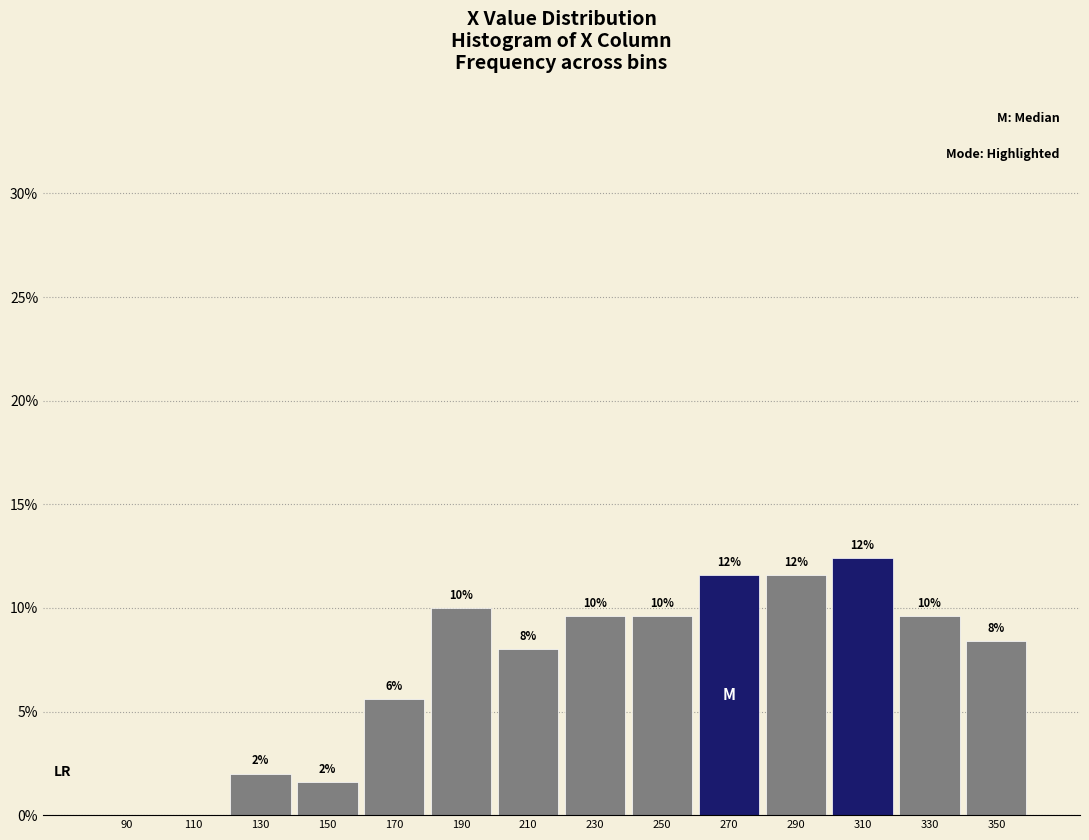

Which range on the x-axis has the tallest bar?

300 to 320